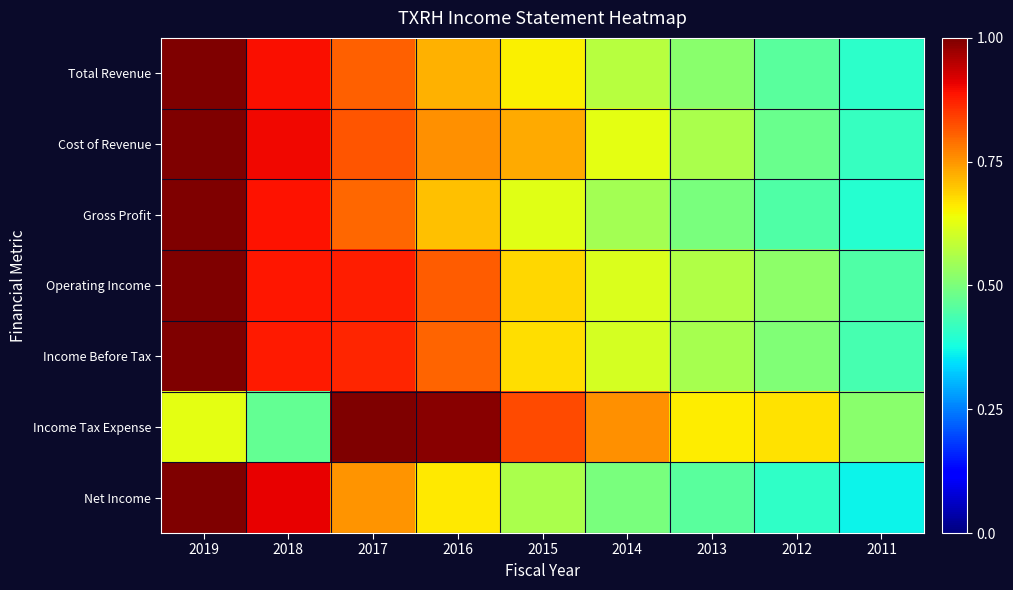

Reading right to left, what are all the values shown in this chart?

Total Revenue: 2011=0.4	2012=0.5	2013=0.5	2014=0.6	2015=0.7	2016=0.7	2017=0.8	2018=0.9	2019=1.0
Cost of Revenue: 2011=0.4	2012=0.5	2013=0.6	2014=0.6	2015=0.7	2016=0.8	2017=0.8	2018=0.9	2019=1.0
Gross Profit: 2011=0.4	2012=0.4	2013=0.5	2014=0.5	2015=0.6	2016=0.7	2017=0.8	2018=0.9	2019=1.0
Operating Income: 2011=0.4	2012=0.5	2013=0.6	2014=0.6	2015=0.7	2016=0.8	2017=0.9	2018=0.9	2019=1.0
Income Before Tax: 2011=0.4	2012=0.5	2013=0.6	2014=0.6	2015=0.7	2016=0.8	2017=0.9	2018=0.9	2019=1.0
Income Tax Expense: 2011=0.5	2012=0.7	2013=0.7	2014=0.8	2015=0.8	2016=1.0	2017=1.0	2018=0.5	2019=0.6
Net Income: 2011=0.4	2012=0.4	2013=0.5	2014=0.5	2015=0.6	2016=0.7	2017=0.8	2018=0.9	2019=1.0